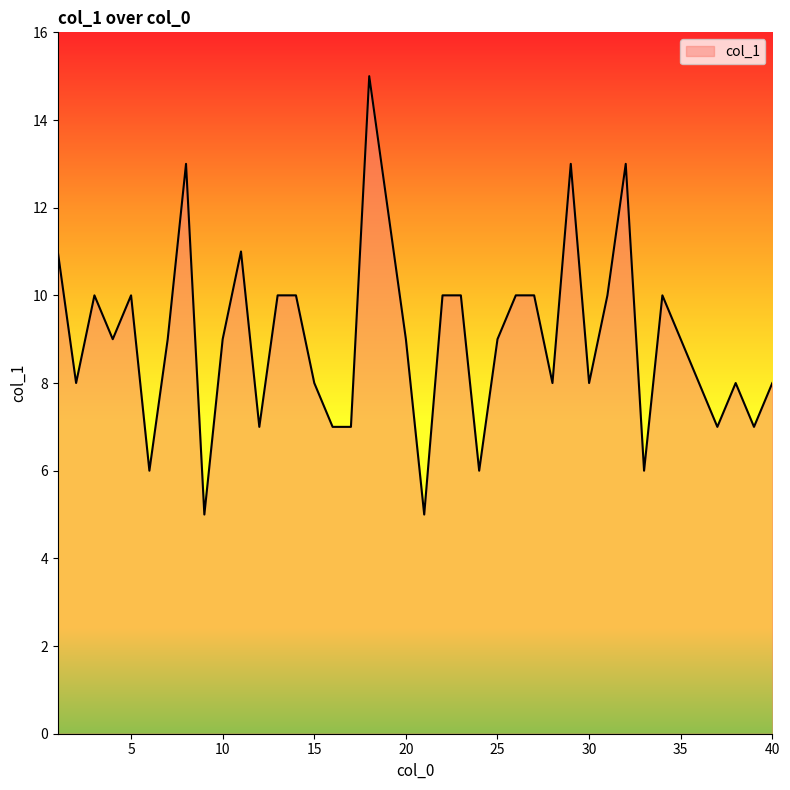

What is the maximum value shown in the chart?

15